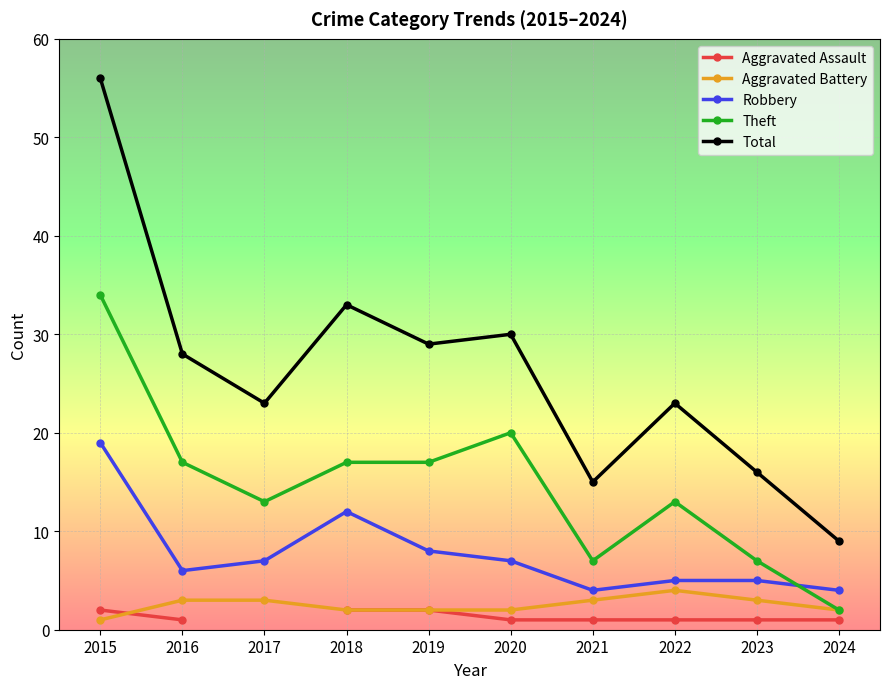

What is the difference between the highest and lowest values at 2024?

8.0